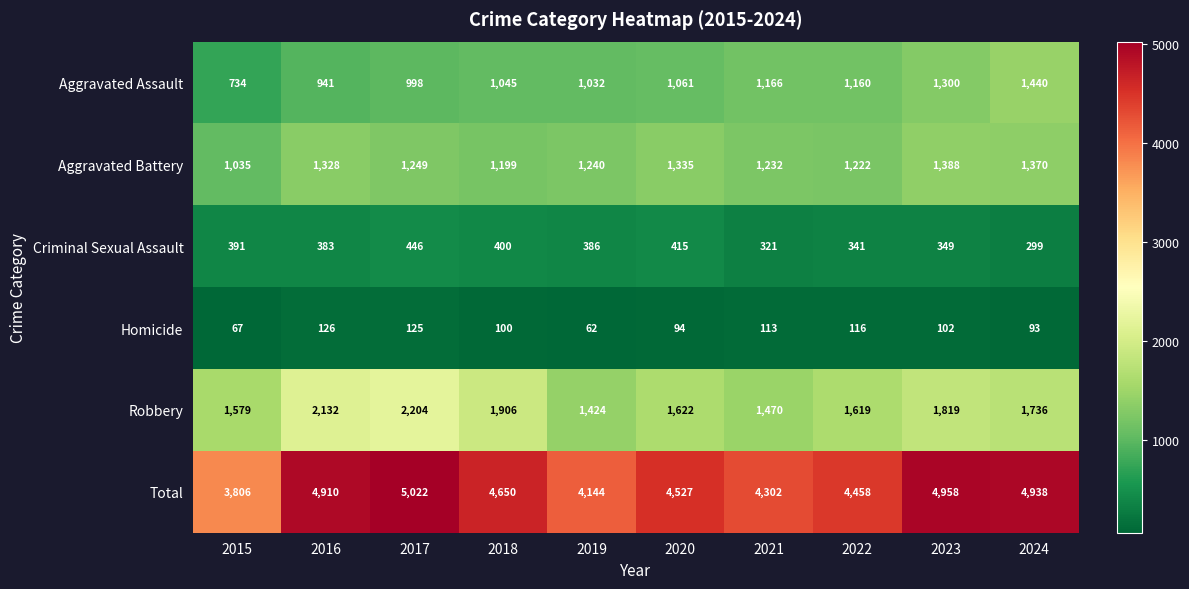

At which category is the sum across all series the highest?

2017